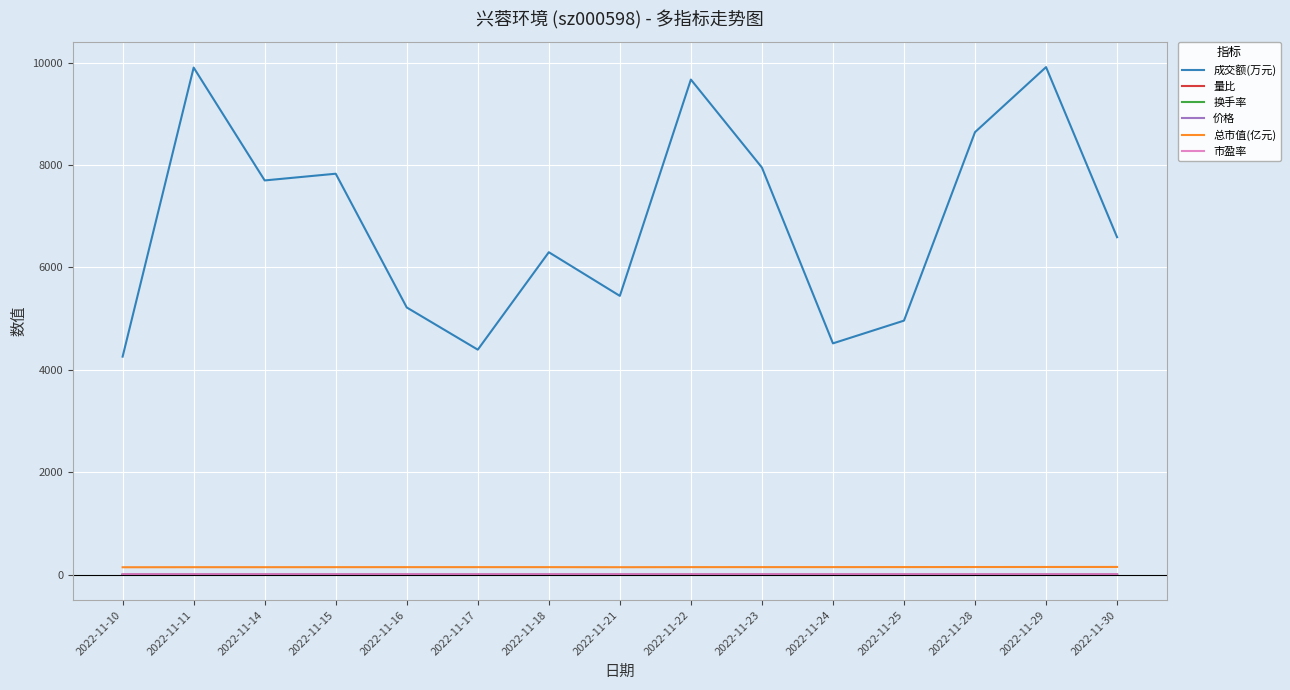

What is the difference between the maximum and second lowest values in the 总市值(亿元) series?

5.1